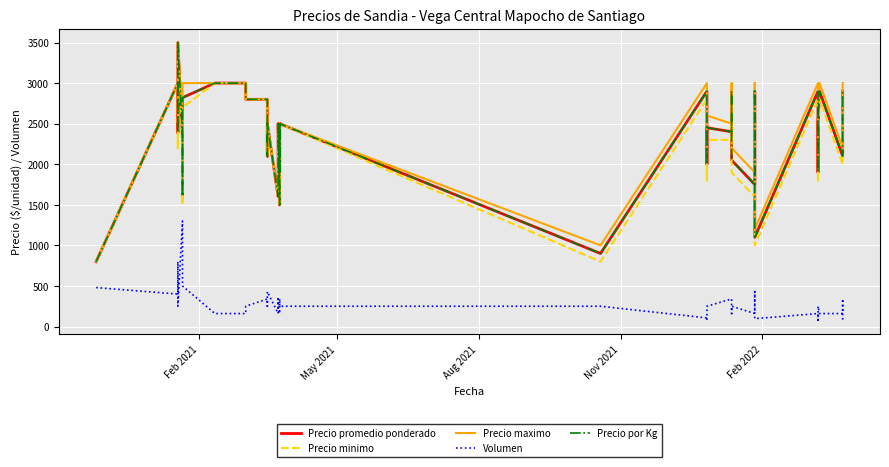

Is this an area chart (filled region under the line)?

No